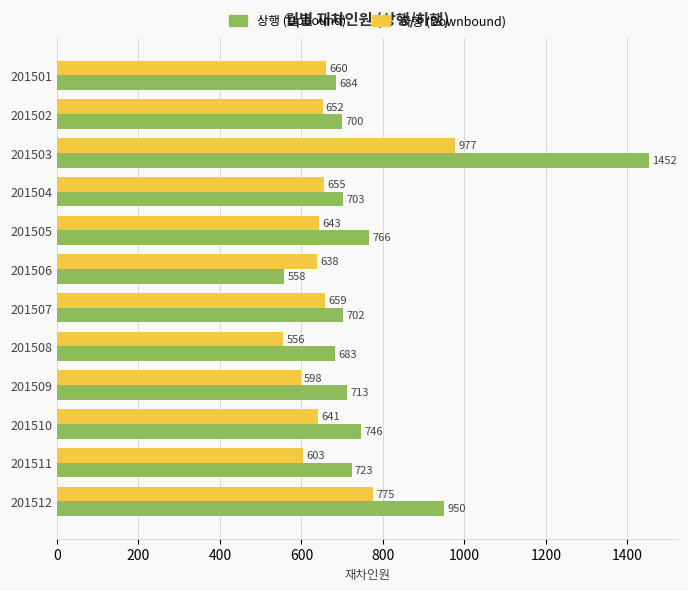

Which category has the lowest value in the 하행 (Downbound) series?

201508